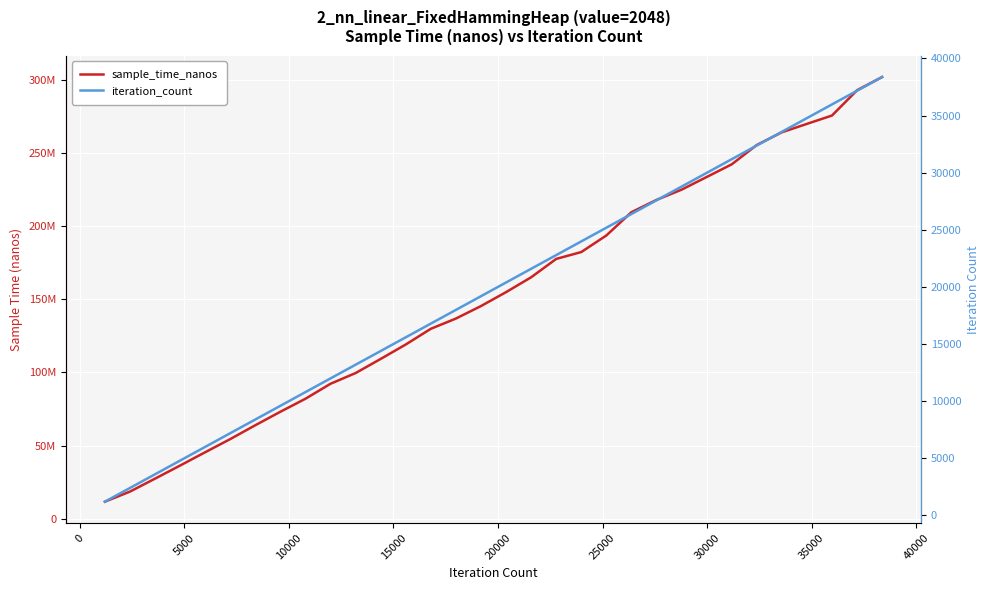

At 20000, list the series in order from smallest to largest.

iteration_count, sample_time_nanos